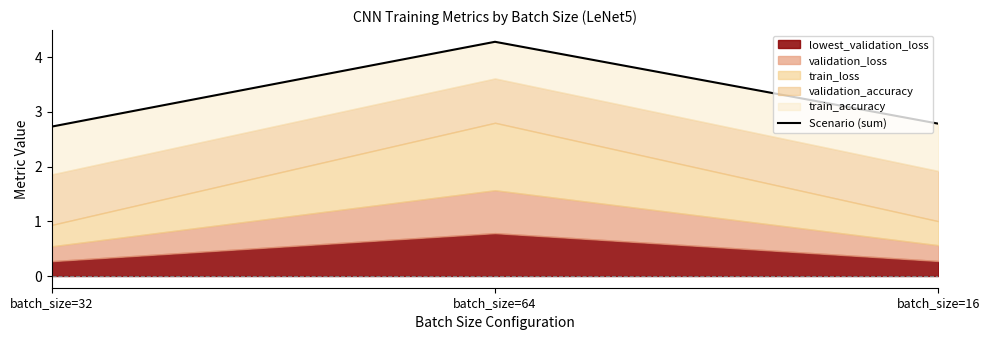

List the labels in order of value, largest first.

batch_size=64, batch_size=16, batch_size=32